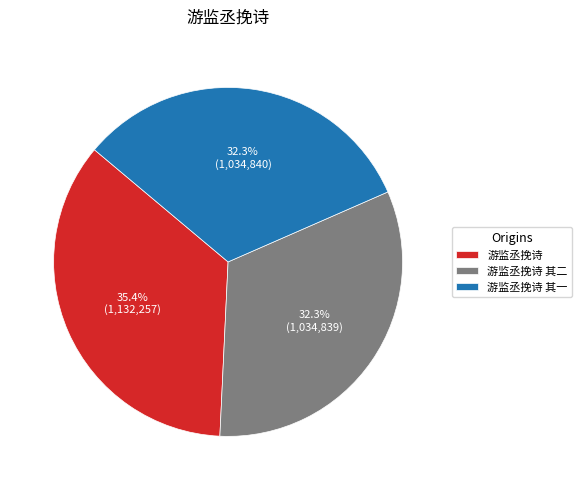

What is the total percentage of 游监丞挽诗 其二 and 游监丞挽诗 其一?

64.6%